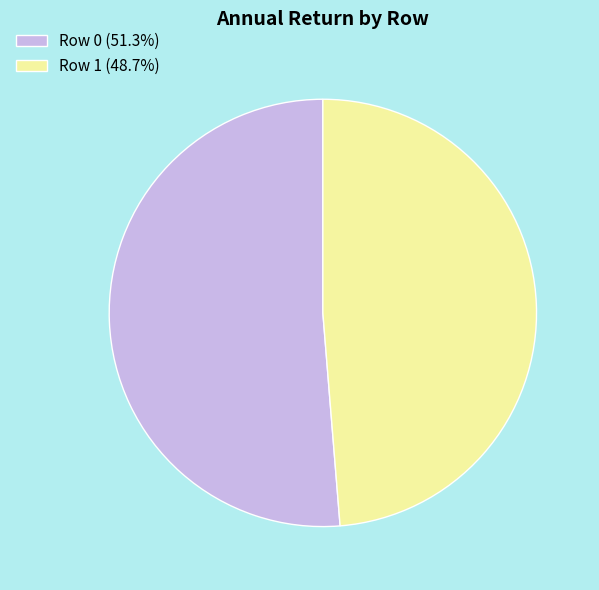

Approximately how many times larger is the value at Row 1 (48.7%) compared to Row 0 (51.3%)?

0.9